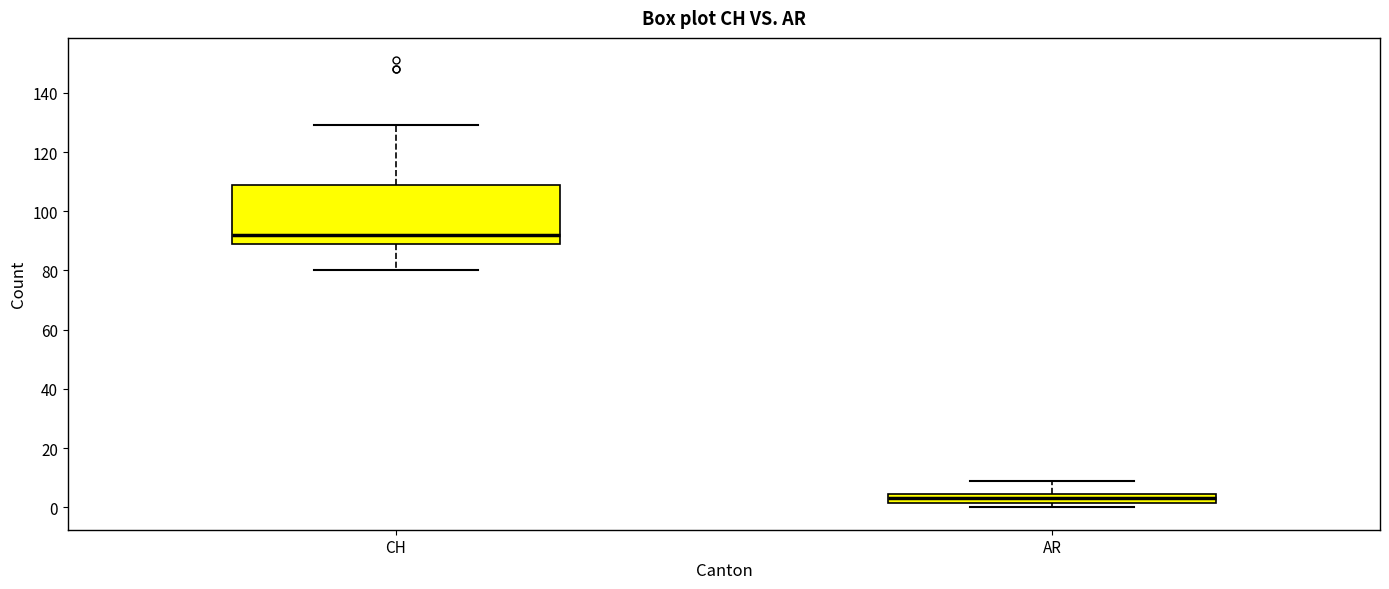

Reading left to right, read every box against the y-axis: the position of its median line, the range the box covers, and the ends of its whiskers. The values are not printed on the chart, so give them approximately, as read against the axis.

CH: median 92, box 90 to 110, whiskers 80 to 130
AR: median 4 (inside the box), box 2 to 4, whiskers 0 to 10